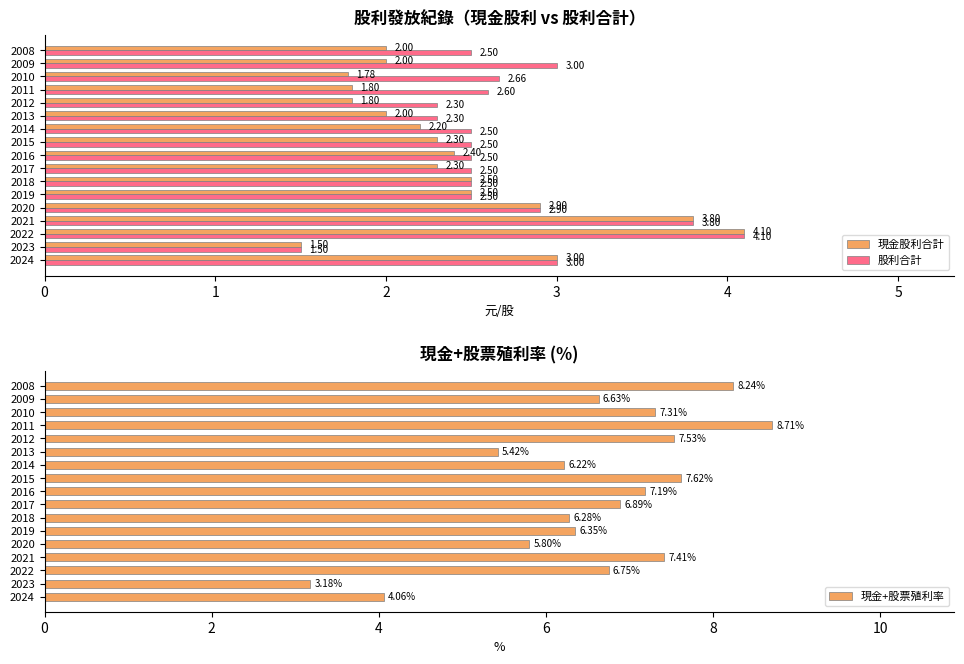

Is it true that 現金股利合計 equals 4.1 at 2022?

True